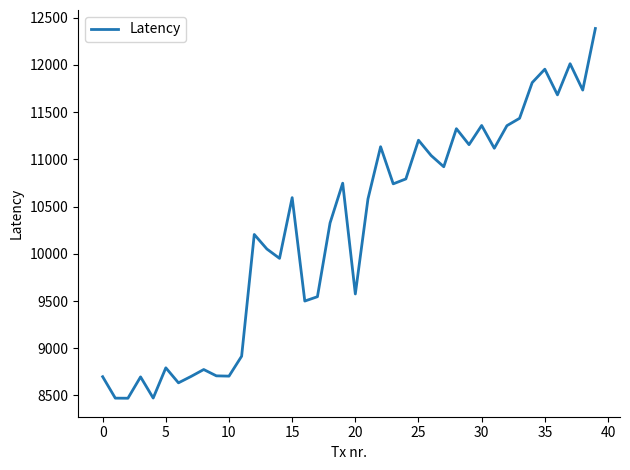

What is the difference between the maximum and minimum values?

3915